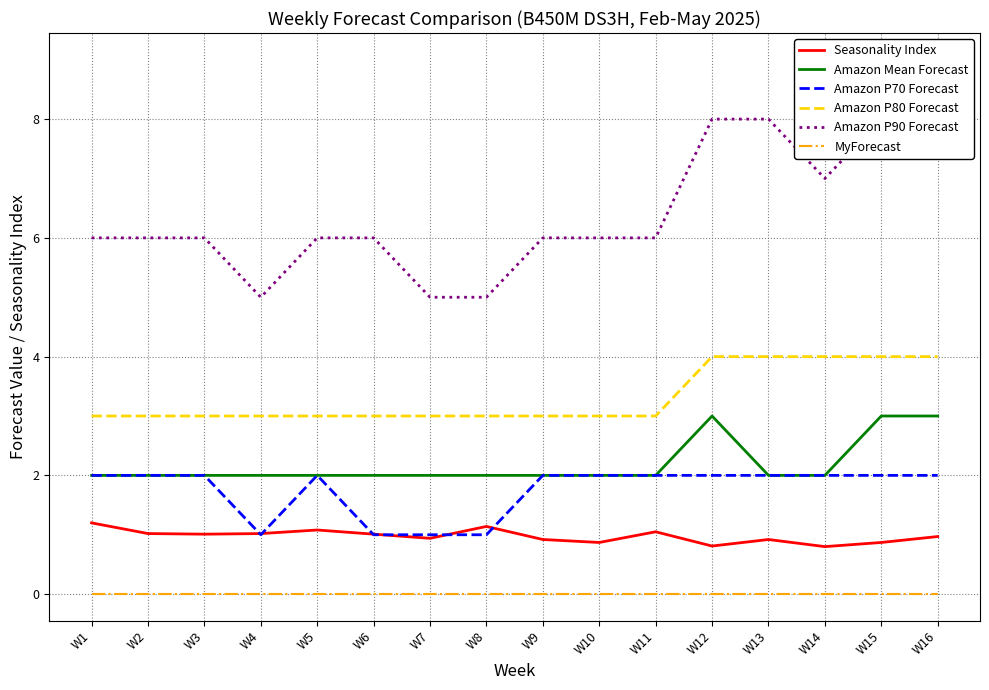

Reading left to right, what are all the values shown in this chart?

Seasonality Index: W1=1.2	W2=1.0	W3=1.0	W4=1.0	W5=1.1	W6=1.0	W7=0.9	W8=1.1	W9=0.9	W10=0.9	W11=1.1	W12=0.8	W13=0.9	W14=0.8	W15=0.9	W16=1.0
Amazon Mean Forecast: W1=2.0	W2=2.0	W3=2.0	W4=2.0	W5=2.0	W6=2.0	W7=2.0	W8=2.0	W9=2.0	W10=2.0	W11=2.0	W12=3.0	W13=2.0	W14=2.0	W15=3.0	W16=3.0
Amazon P70 Forecast: W1=2.0	W2=2.0	W3=2.0	W4=1.0	W5=2.0	W6=1.0	W7=1.0	W8=1.0	W9=2.0	W10=2.0	W11=2.0	W12=2.0	W13=2.0	W14=2.0	W15=2.0	W16=2.0
Amazon P80 Forecast: W1=3.0	W2=3.0	W3=3.0	W4=3.0	W5=3.0	W6=3.0	W7=3.0	W8=3.0	W9=3.0	W10=3.0	W11=3.0	W12=4.0	W13=4.0	W14=4.0	W15=4.0	W16=4.0
Amazon P90 Forecast: W1=6.0	W2=6.0	W3=6.0	W4=5.0	W5=6.0	W6=6.0	W7=5.0	W8=5.0	W9=6.0	W10=6.0	W11=6.0	W12=8.0	W13=8.0	W14=7.0	W15=8.0	W16=9.0
MyForecast: W1=0.0	W2=0.0	W3=0.0	W4=0.0	W5=0.0	W6=0.0	W7=0.0	W8=0.0	W9=0.0	W10=0.0	W11=0.0	W12=0.0	W13=0.0	W14=0.0	W15=0.0	W16=0.0